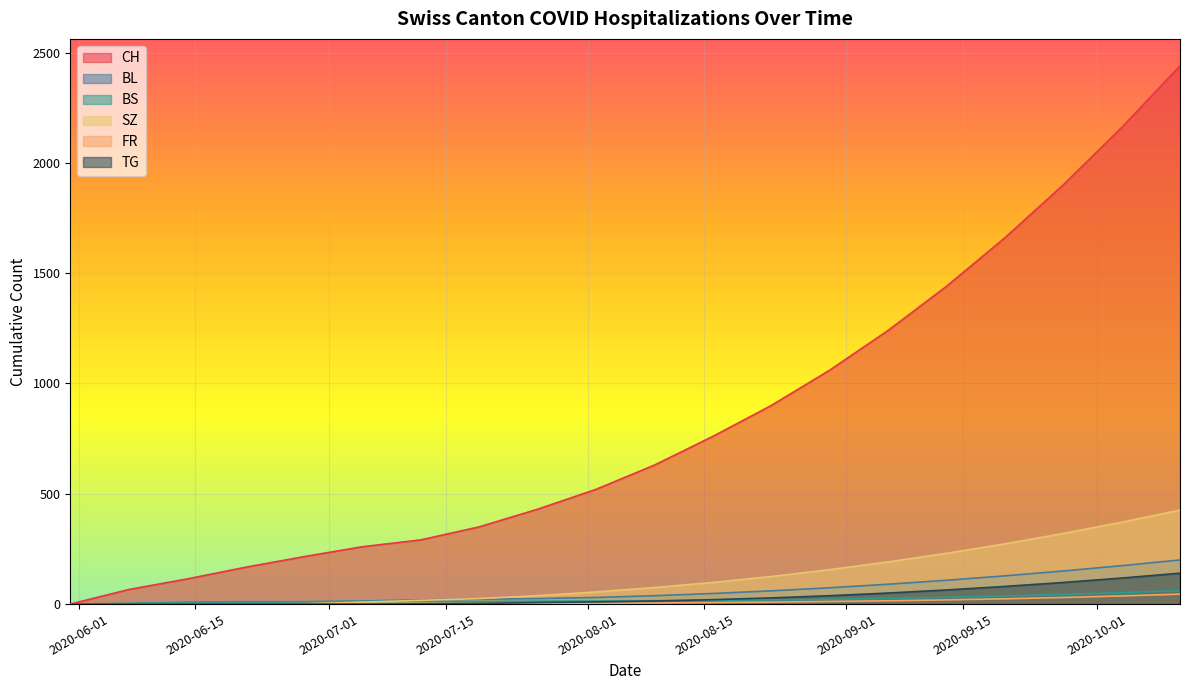

Which series changed the most between 2020-08-09 and 2020-08-23?

CH